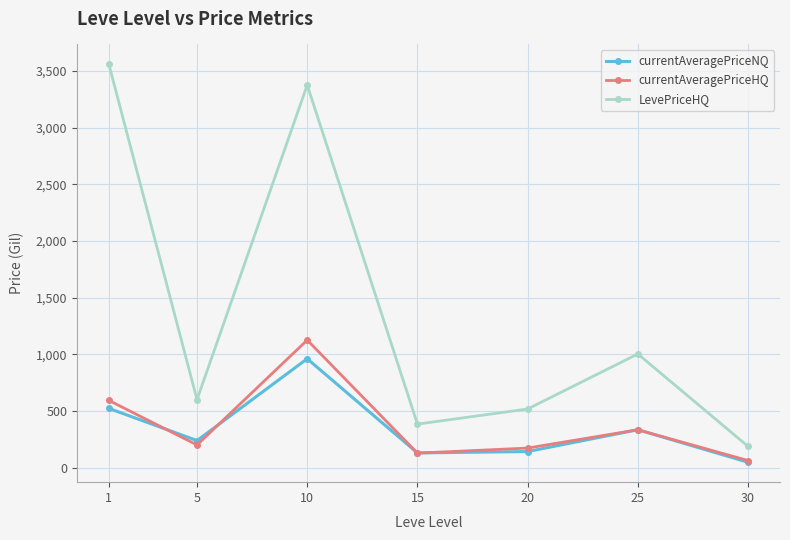

True or false: LevePriceHQ and currentAveragePriceNQ cross at least once.

False